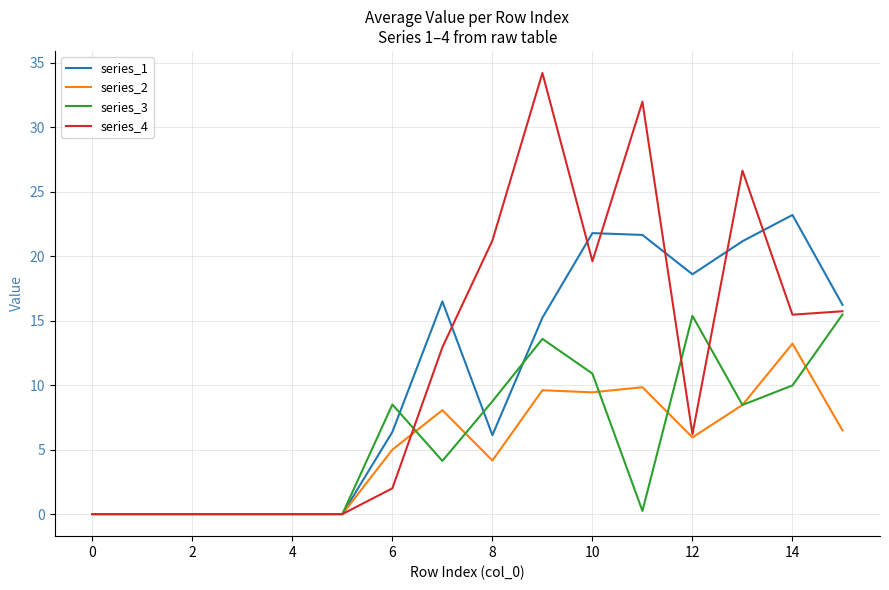

Which series ends up on top after the final intersection of series_4 and series_1?

series_1